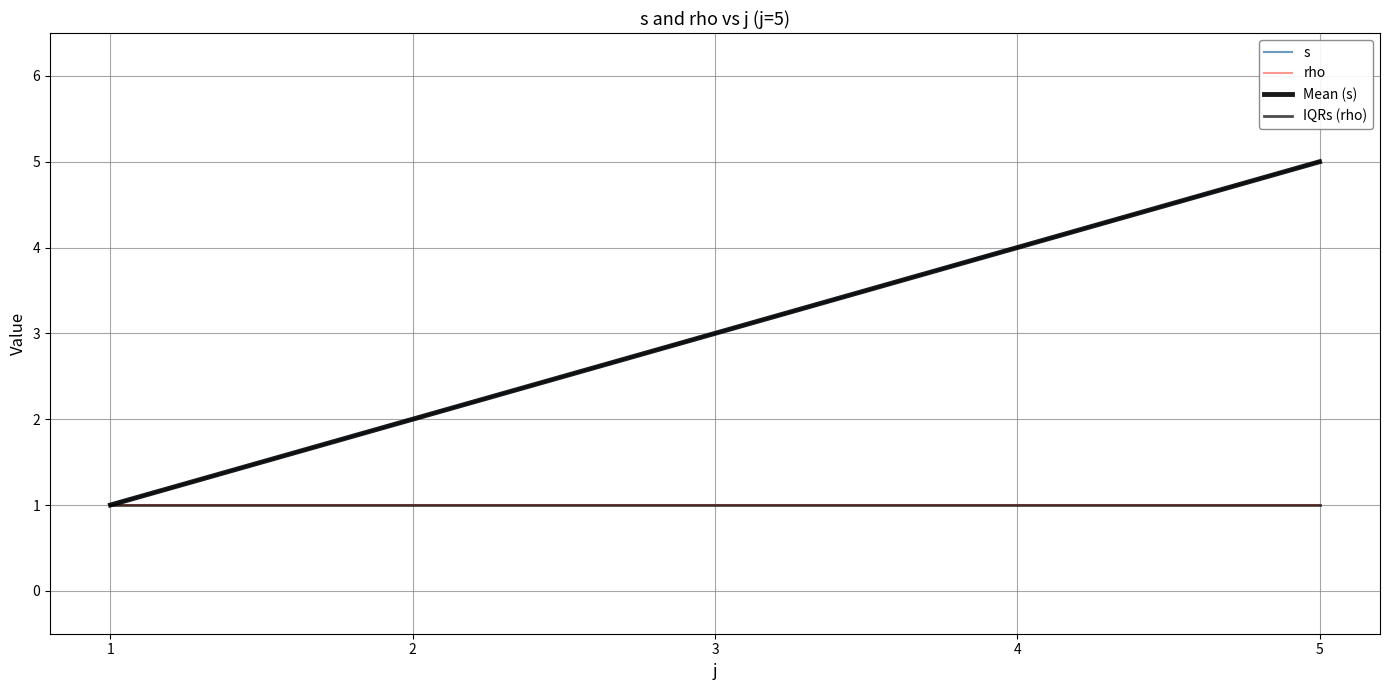

True or false: rho has a value of 0 at 2.

False